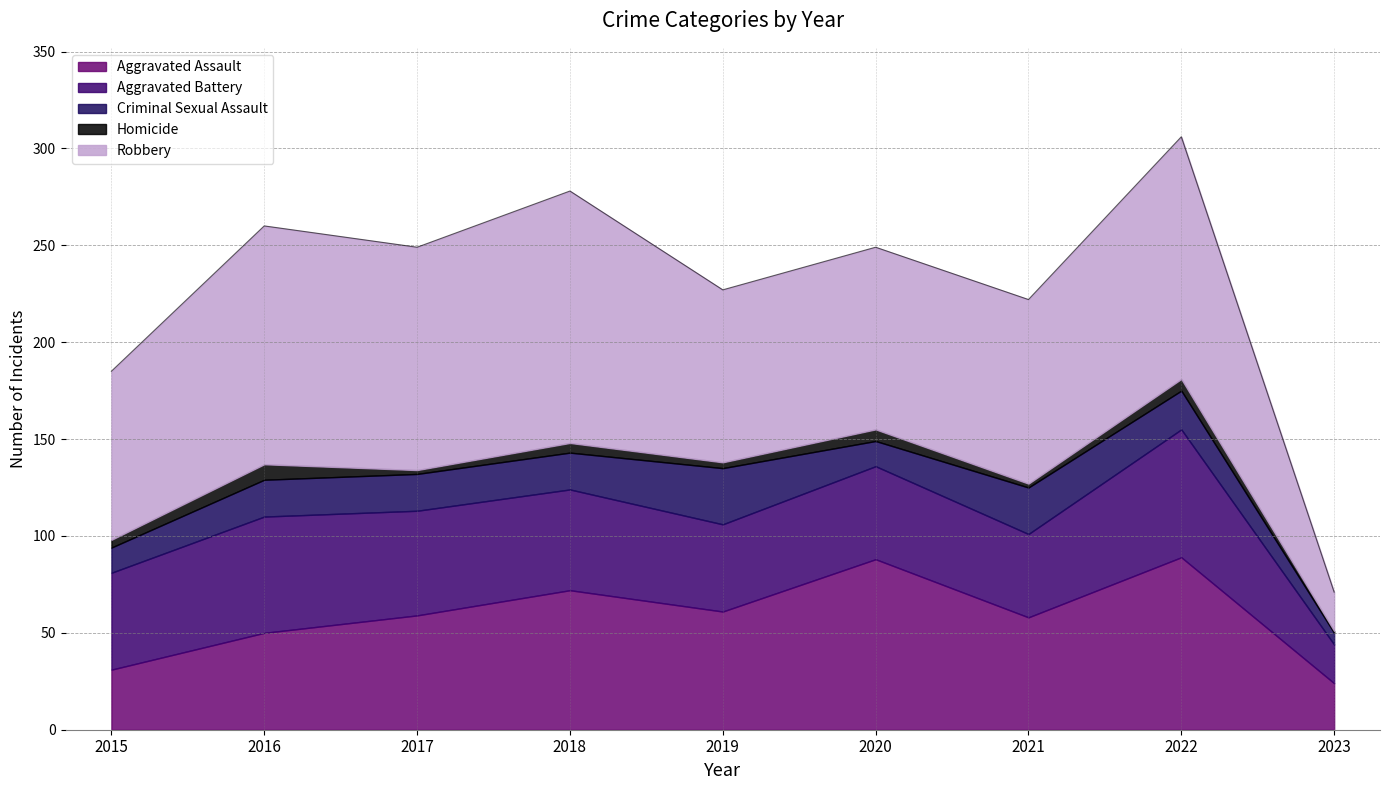

What are all the series names shown in the legend?

Aggravated Assault, Aggravated Battery, Criminal Sexual Assault, Homicide, Robbery